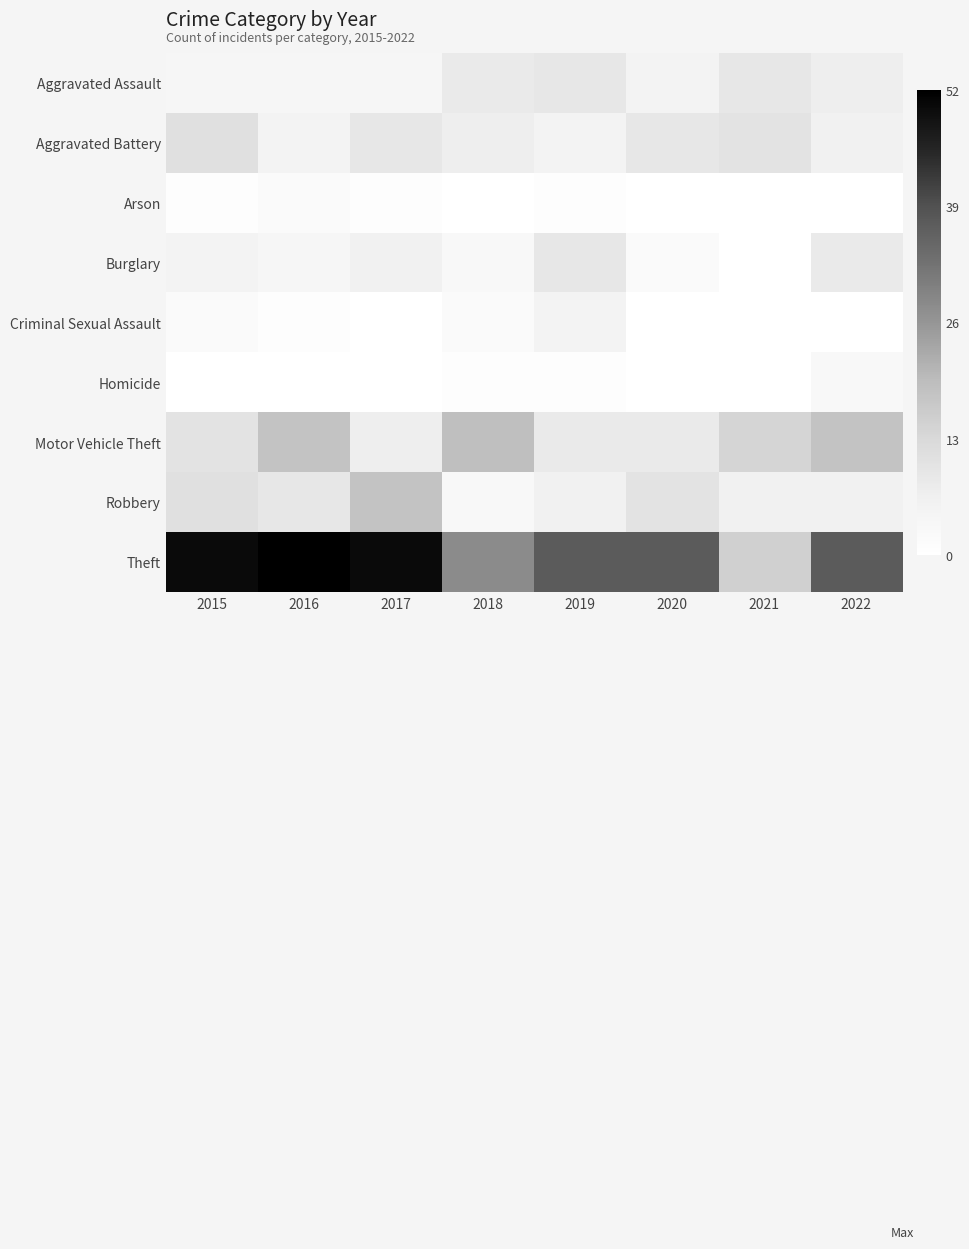

Between 2019 and 2020, which is larger?

2019